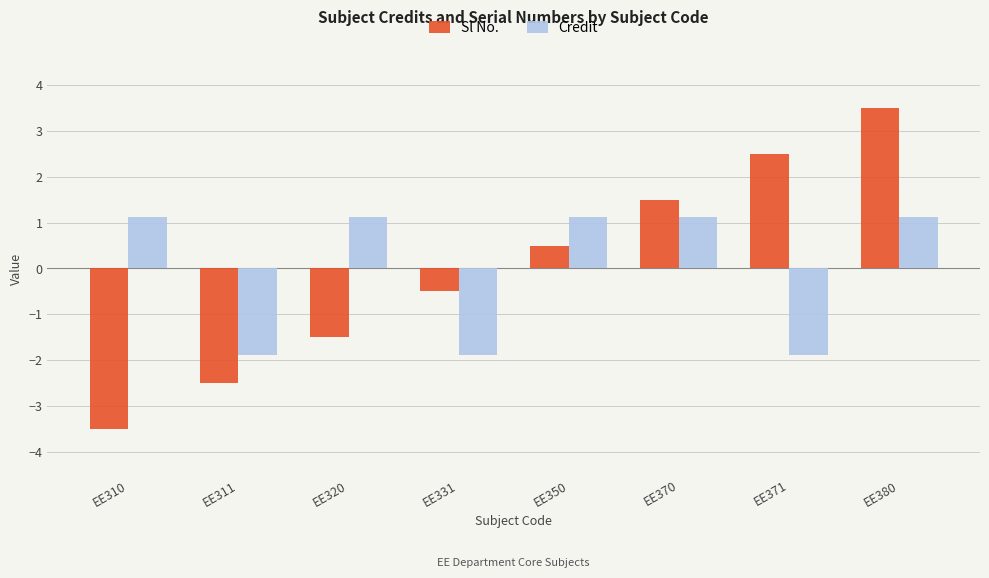

Which category has the highest value across all series?

EE380